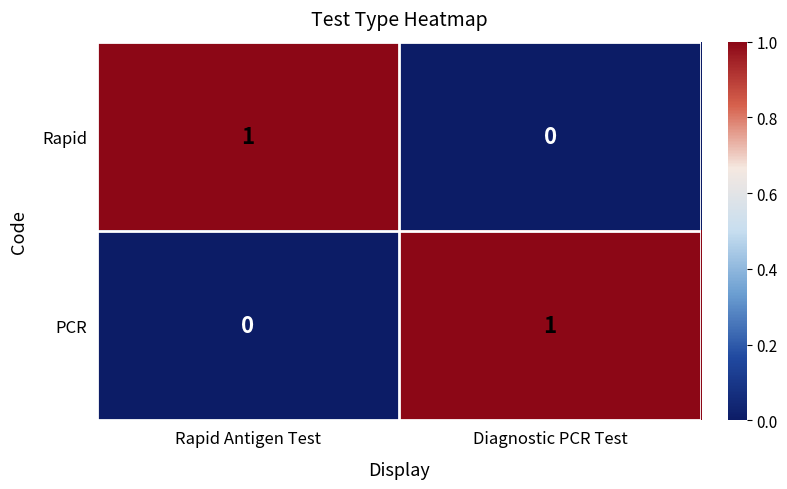

At which label does Rapid reach its minimum?

Diagnostic PCR Test